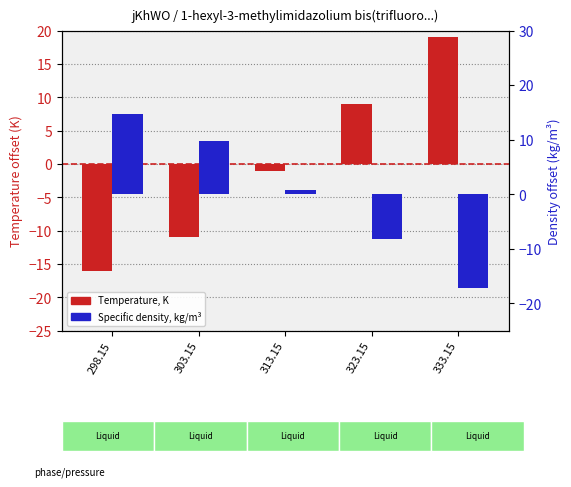

What is the sum of the Temperature, K values at 303.15 and 298.15?

-27.0